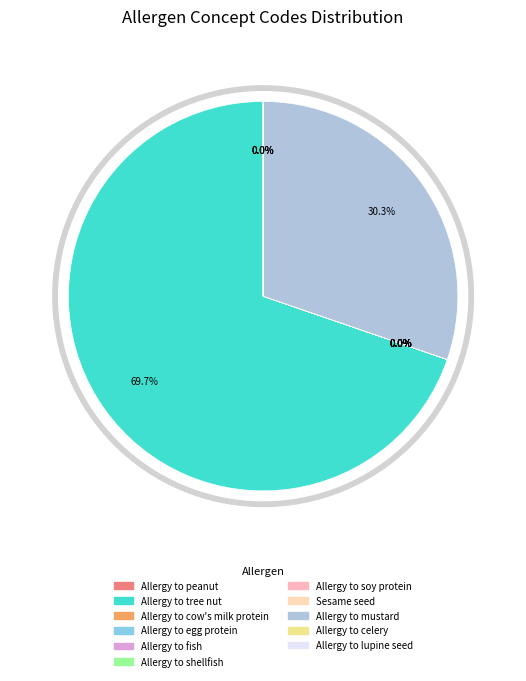

Combined, do Allergy to cow's milk protein and Allergy to mustard account for over 50%?

No